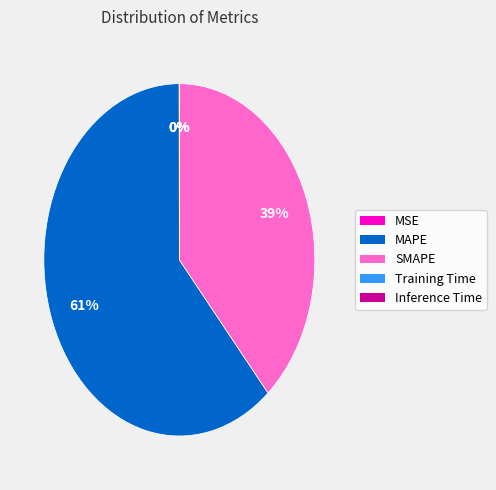

Which slice is the largest?

MAPE